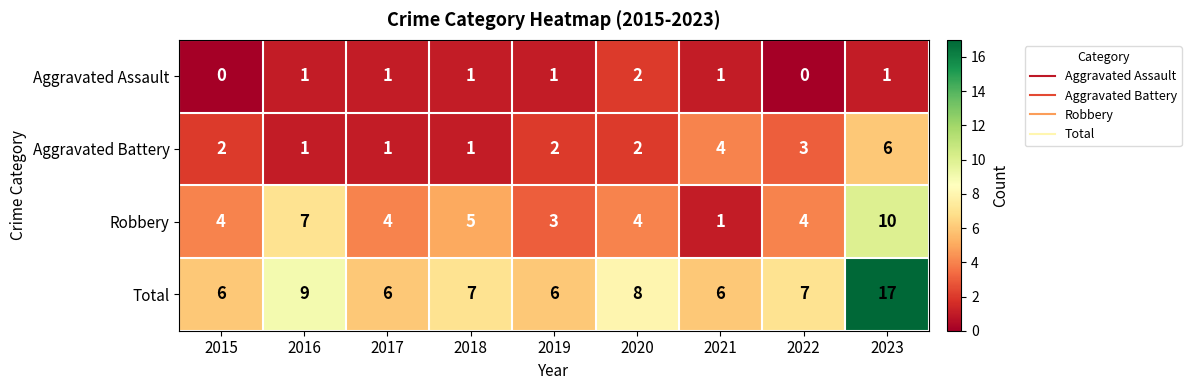

How many categories are shown in the chart?

9